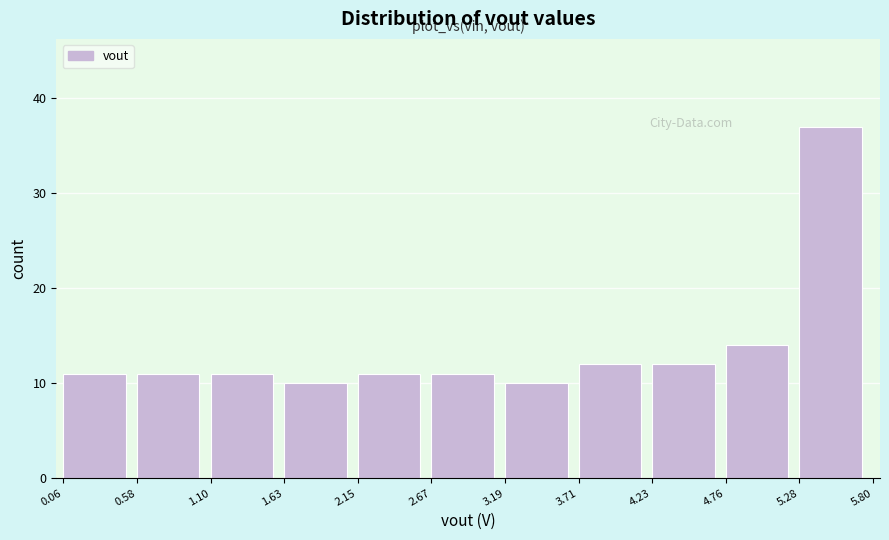

Reading left to right, transcribe this chart: for each bar, give the range it covers on the x-axis and its height. The values are not printed on the chart, so give them approximately, as read against the axis.

0.06 to 0.58: 11
0.58 to 1.10: 11
1.10 to 1.63: 11
1.63 to 2.15: 10
2.15 to 2.67: 11
2.67 to 3.19: 11
3.19 to 3.71: 10
3.71 to 4.23: 12
4.23 to 4.76: 12
4.76 to 5.28: 14
5.28 to 5.80: 37